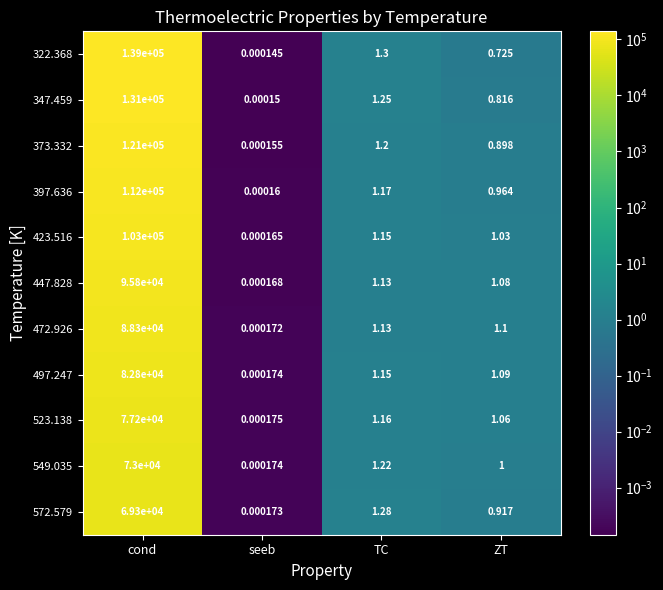

What is the difference between the highest and lowest values at ZT?

0.4